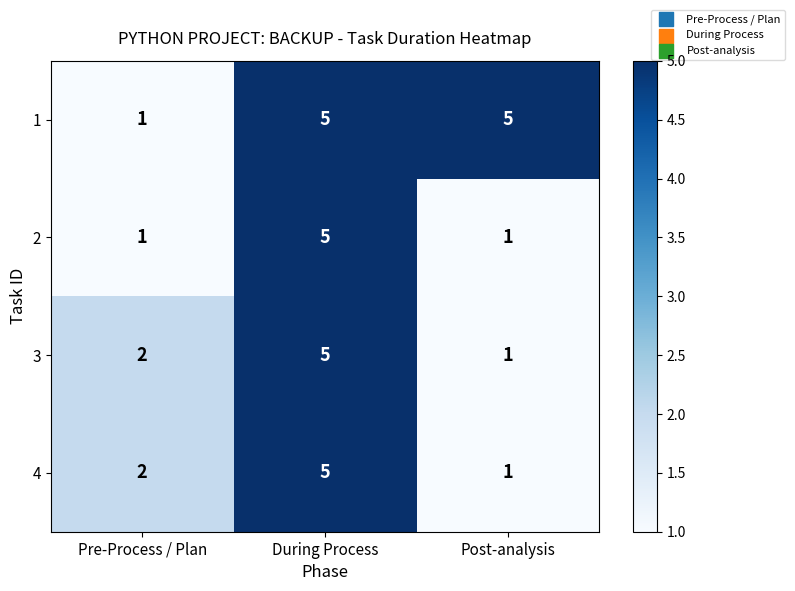

Is it true that 3 equals 0 at Post-analysis?

False